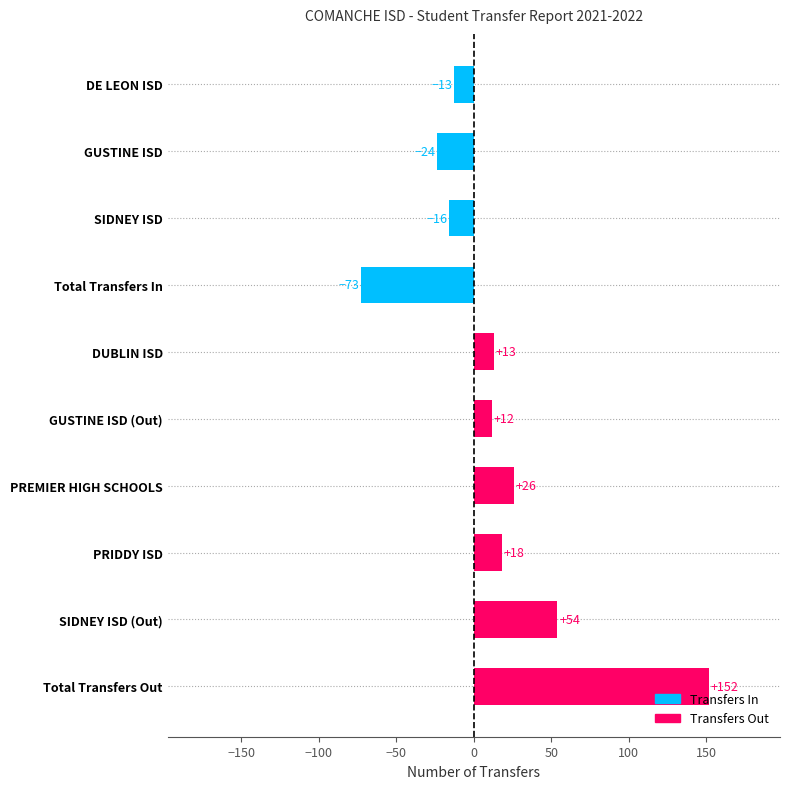

Where is the data nearest to the value 39?

PREMIER HIGH SCHOOLS